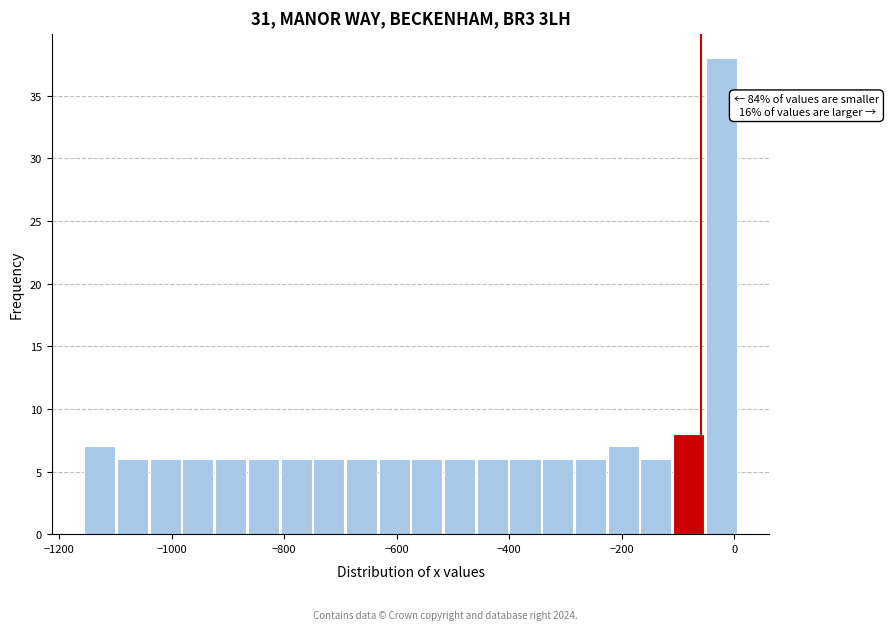

Read against the x-axis, roughly where is the centre of the tallest bar?

-20